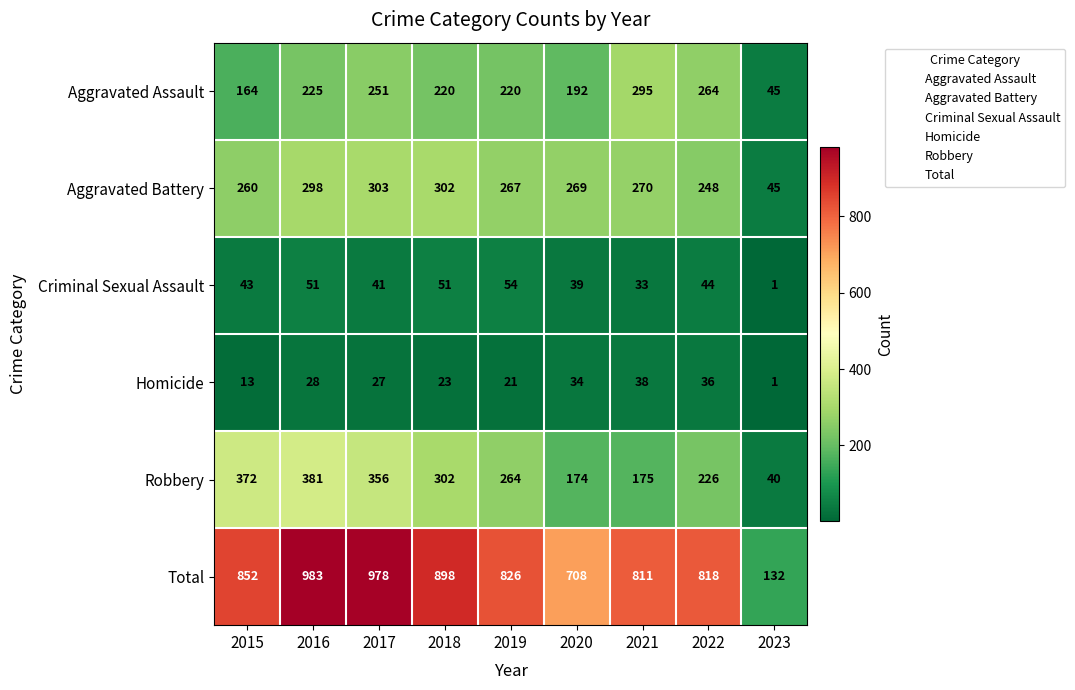

What is the spread (max minus min) of values at 2015?

839